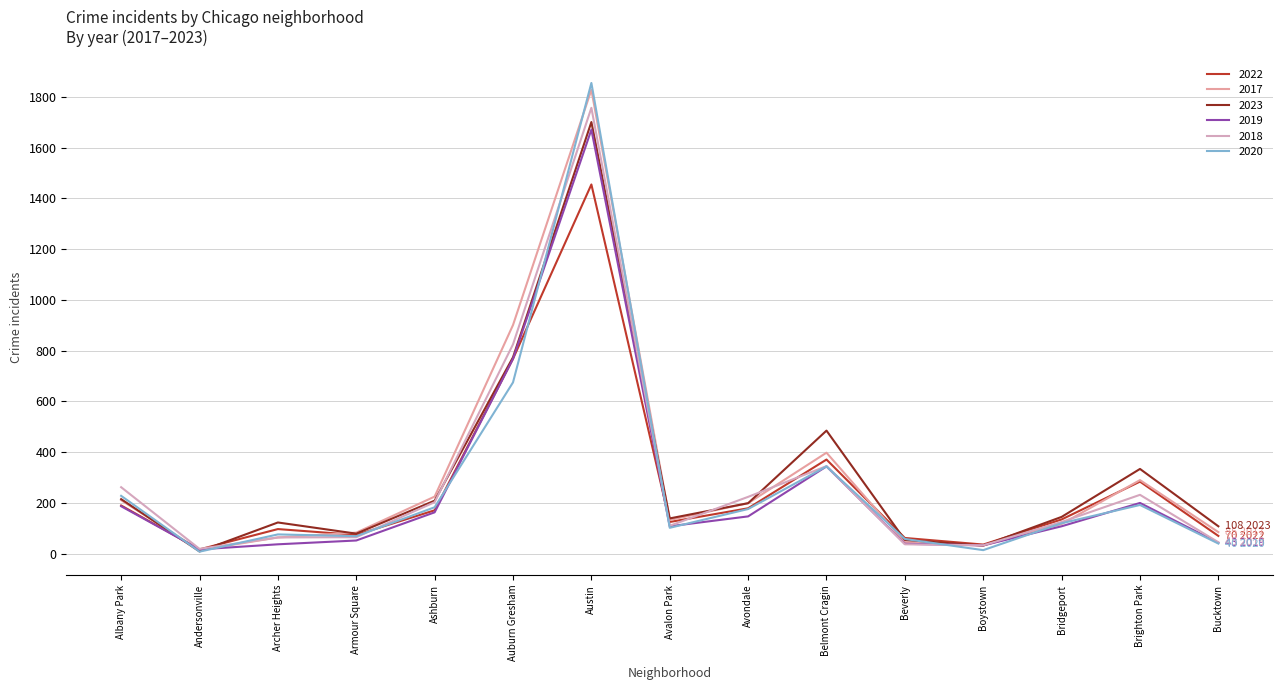

Does the chart display data point markers on the line(s)?

No